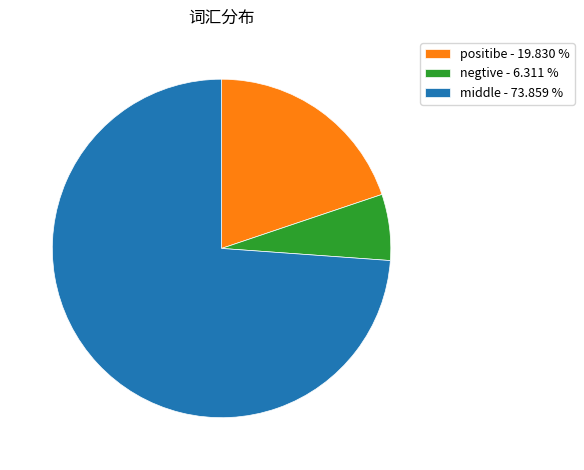

How many segments does this pie chart have?

3